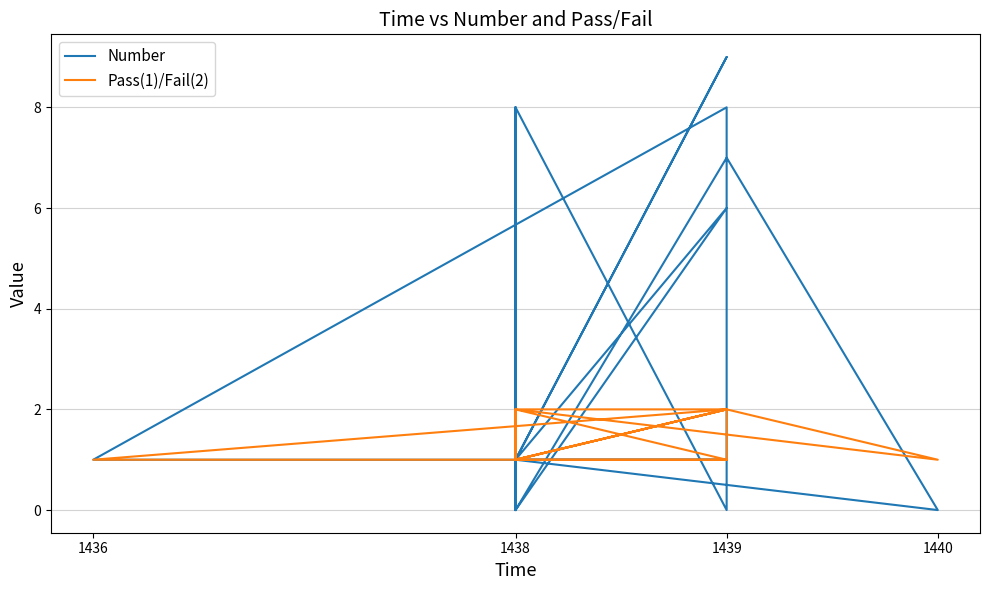

Which series has the widest spread of values?

Number